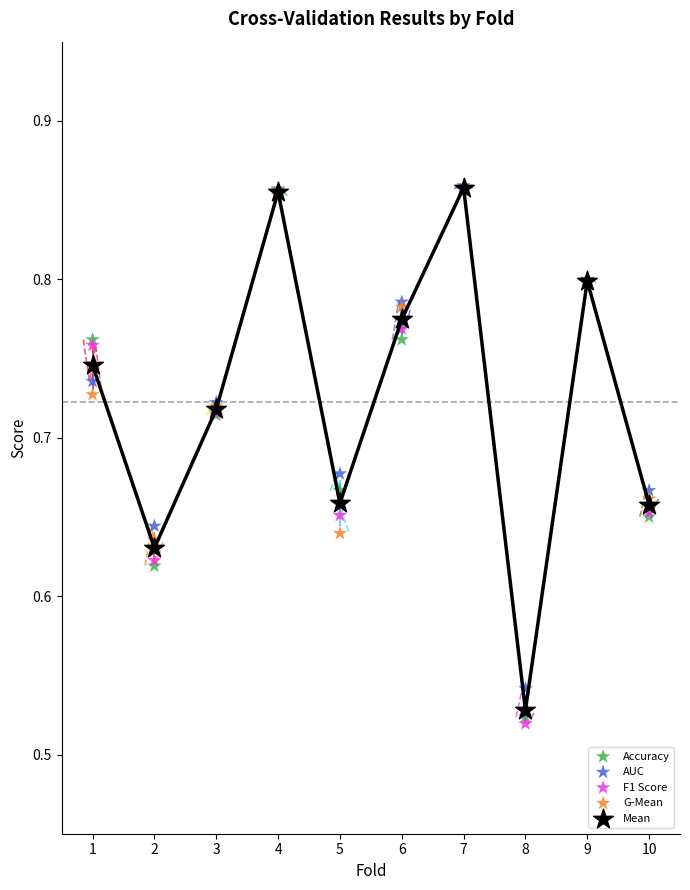

What are all the series names shown in the legend?

Accuracy, AUC, F1 Score, G-Mean, Mean